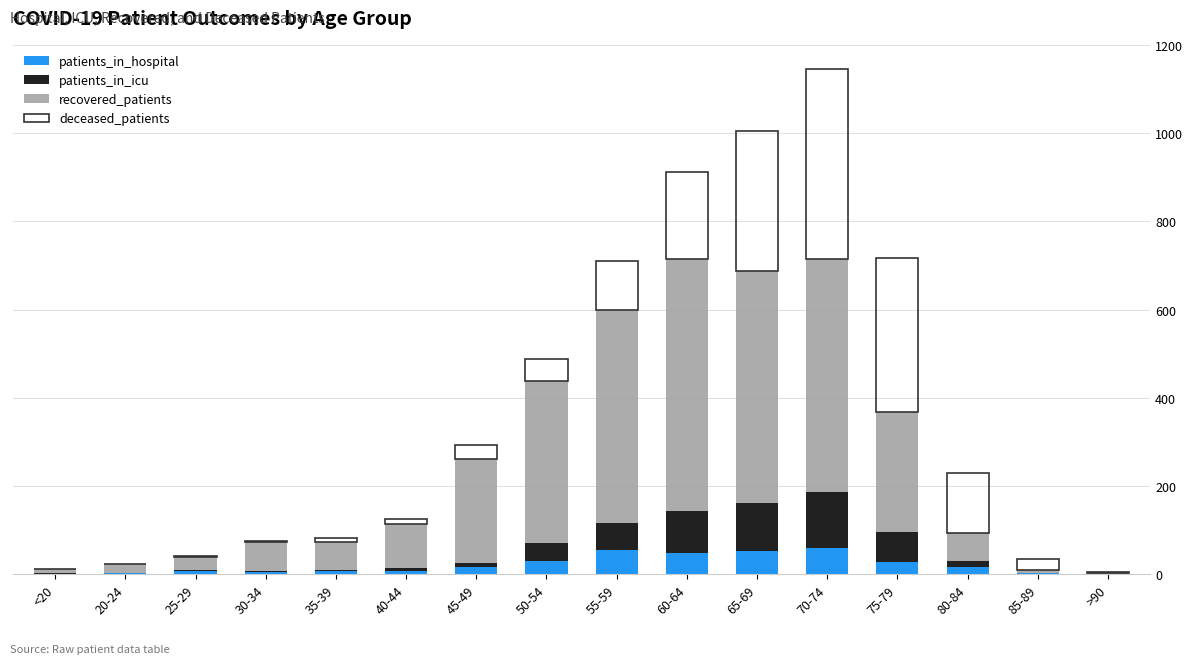

At which category is the sum across all series the highest?

70-74